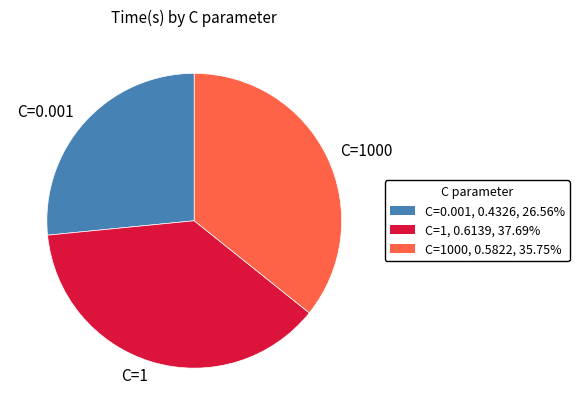

Do C=0.001 and C=1000 together represent more than half of the pie?

Yes